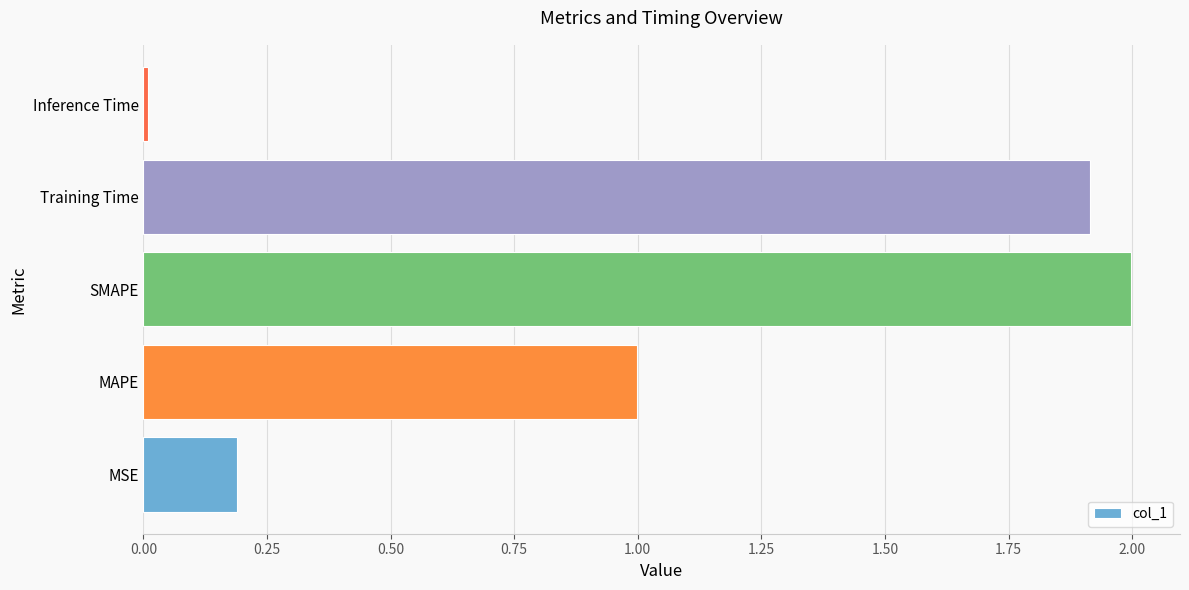

Where is the data nearest to the value 1?

MAPE